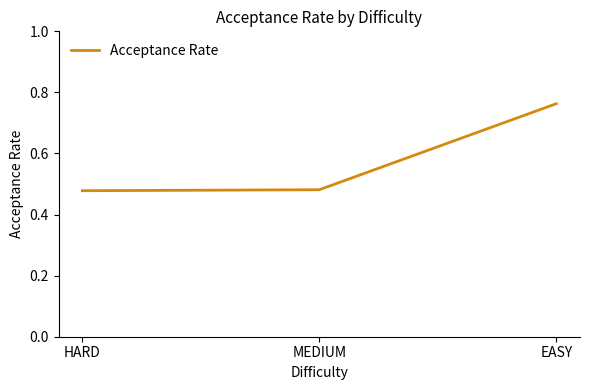

Which has a higher value, EASY or MEDIUM?

EASY